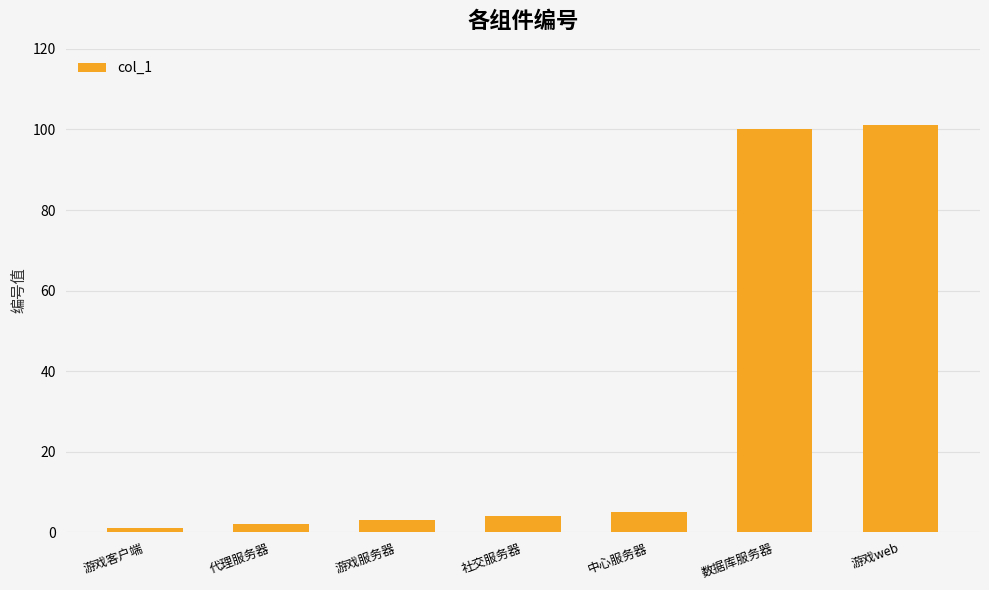

What is the difference between the maximum and minimum values?

100